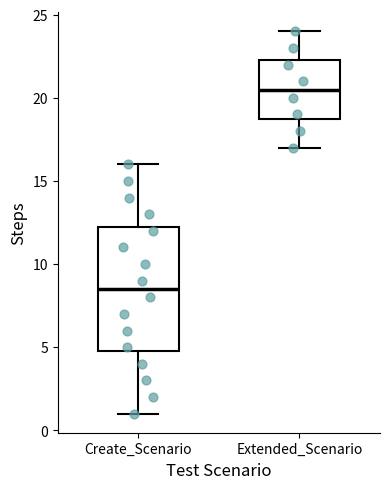

Where is the lower edge of the box for Create_Scenario on the y-axis? The values are not printed on the chart, so give them approximately, as read against the axis.

5.0